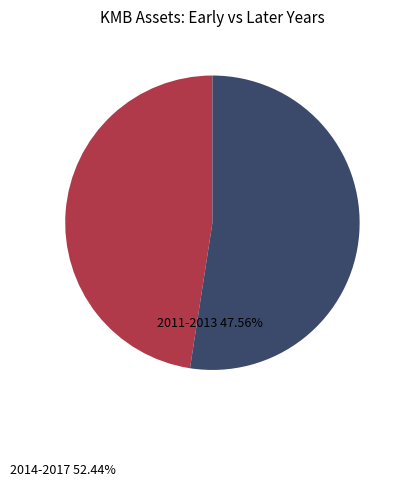

How many slices are in this pie chart?

2